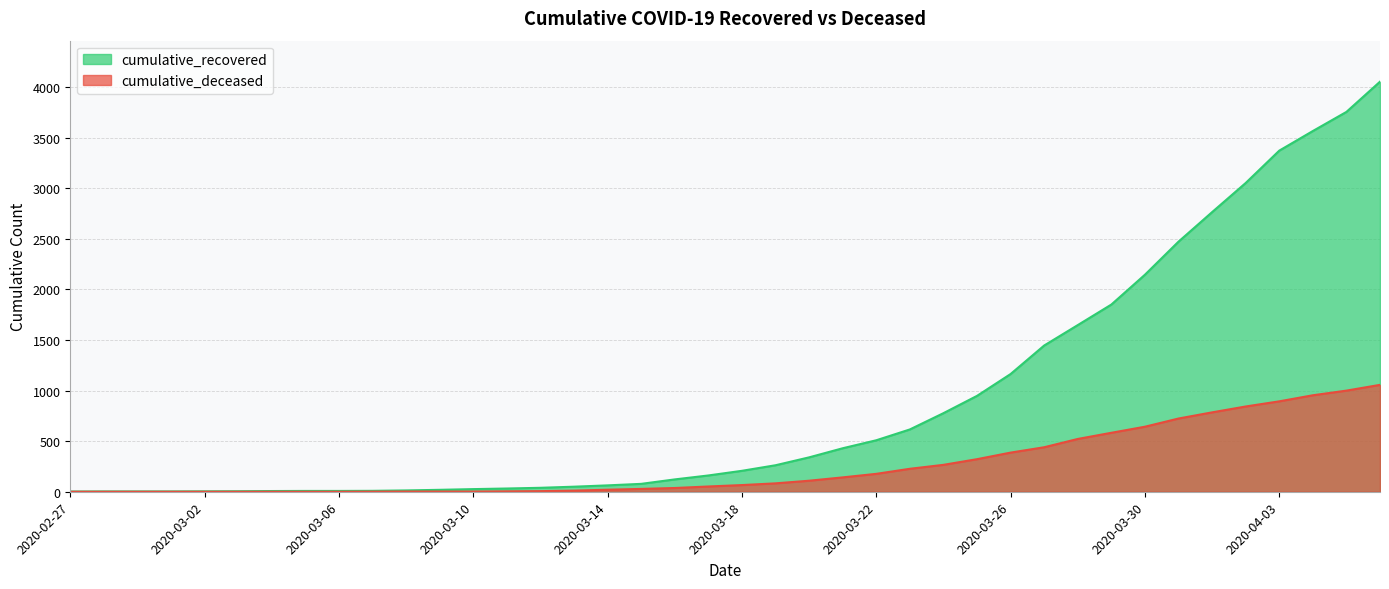

What is the difference between the maximum and minimum values in the cumulative_recovered series?

4053